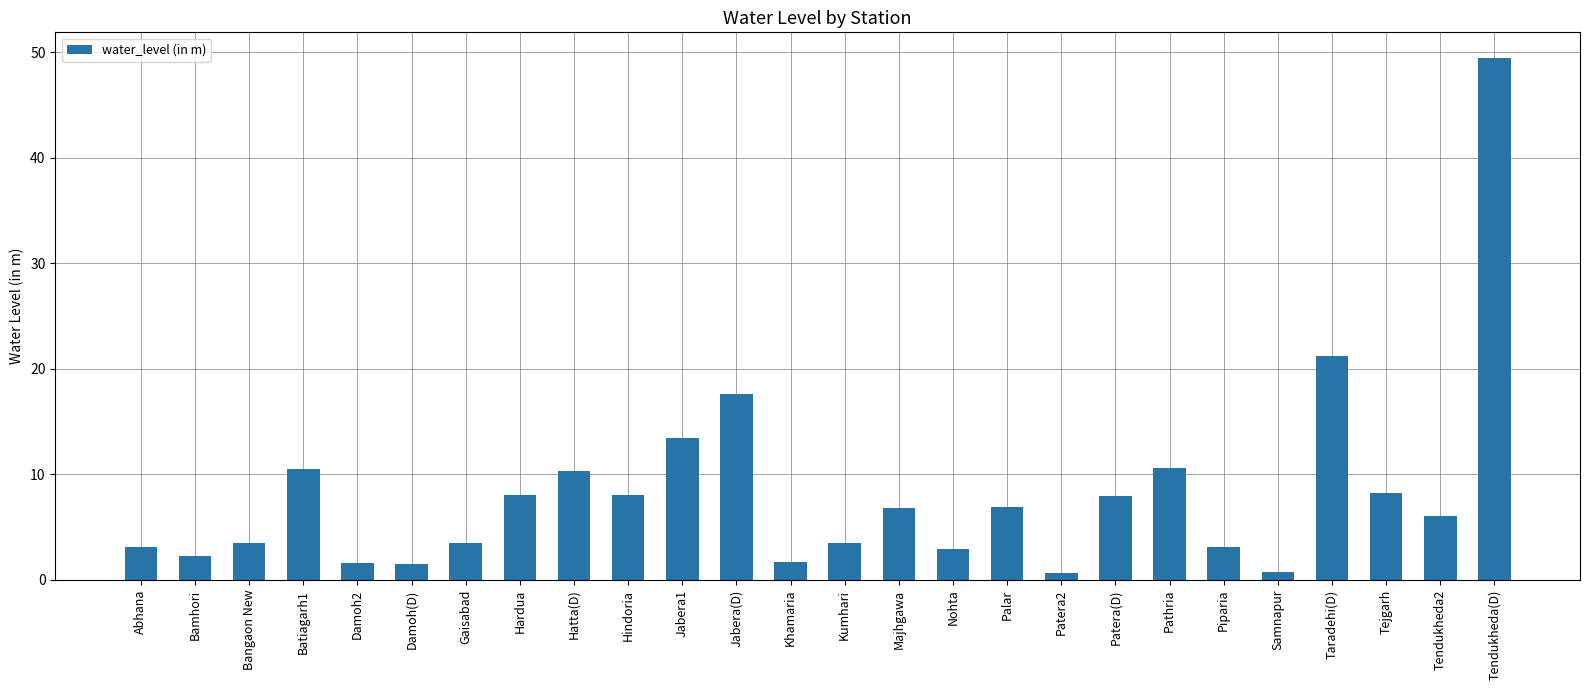

True or false: the data shows 5.8 at Jabera(D).

False